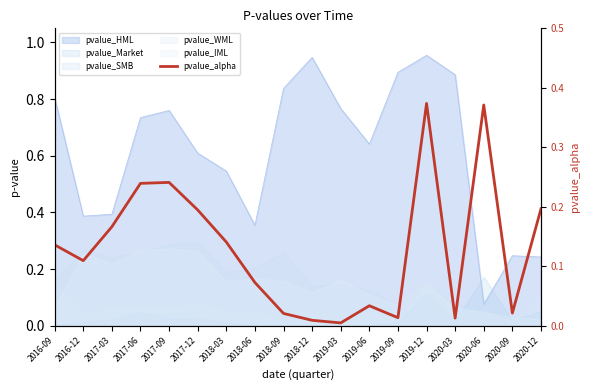

What position from the left is 2018-03?

7